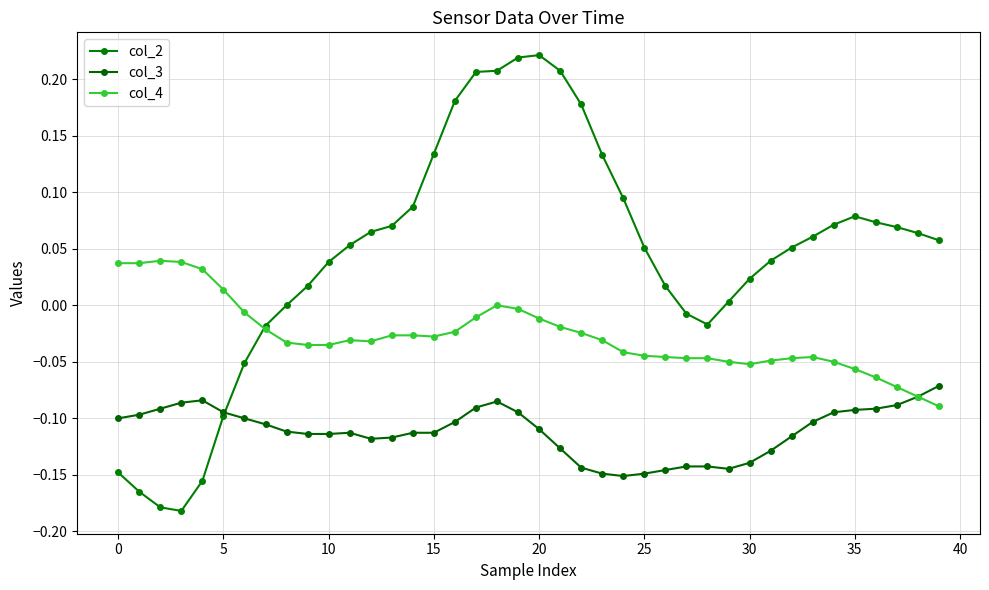

Count the number of categories in the chart.

40